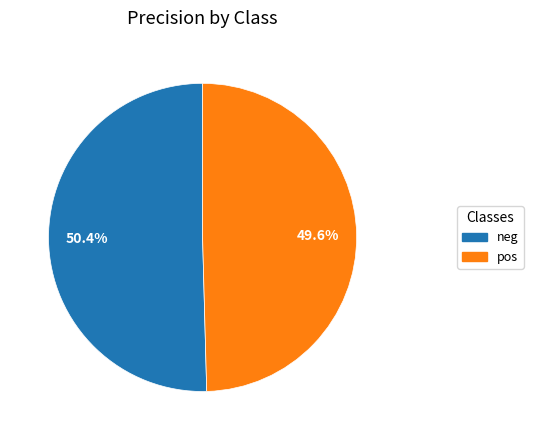

To the nearest percent, what is the combined percentage of neg and pos?

100%